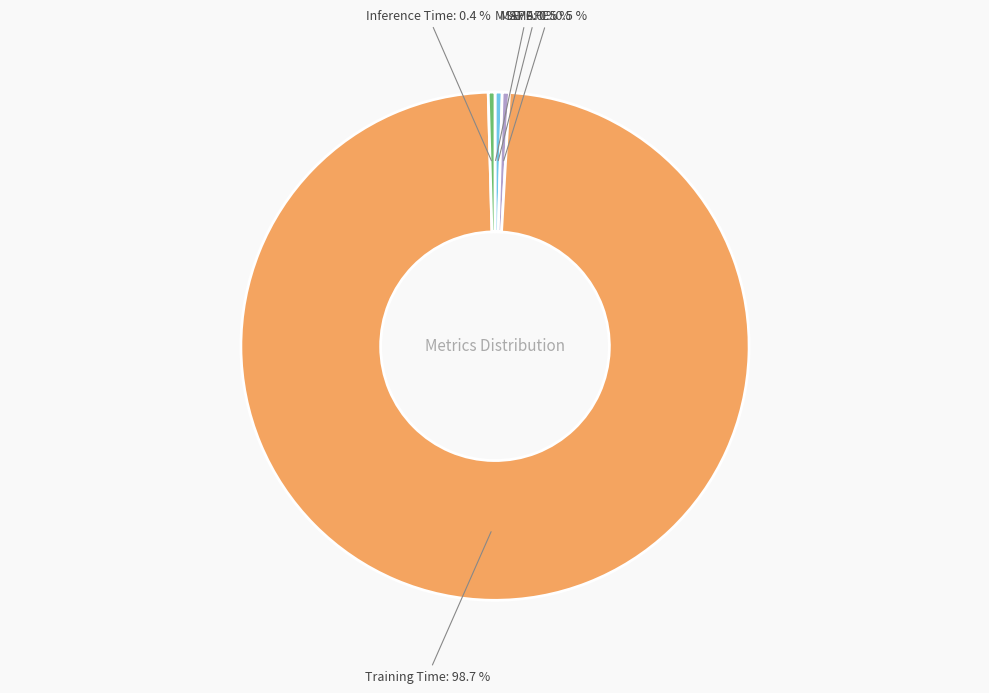

Does any single category account for the majority?

Yes